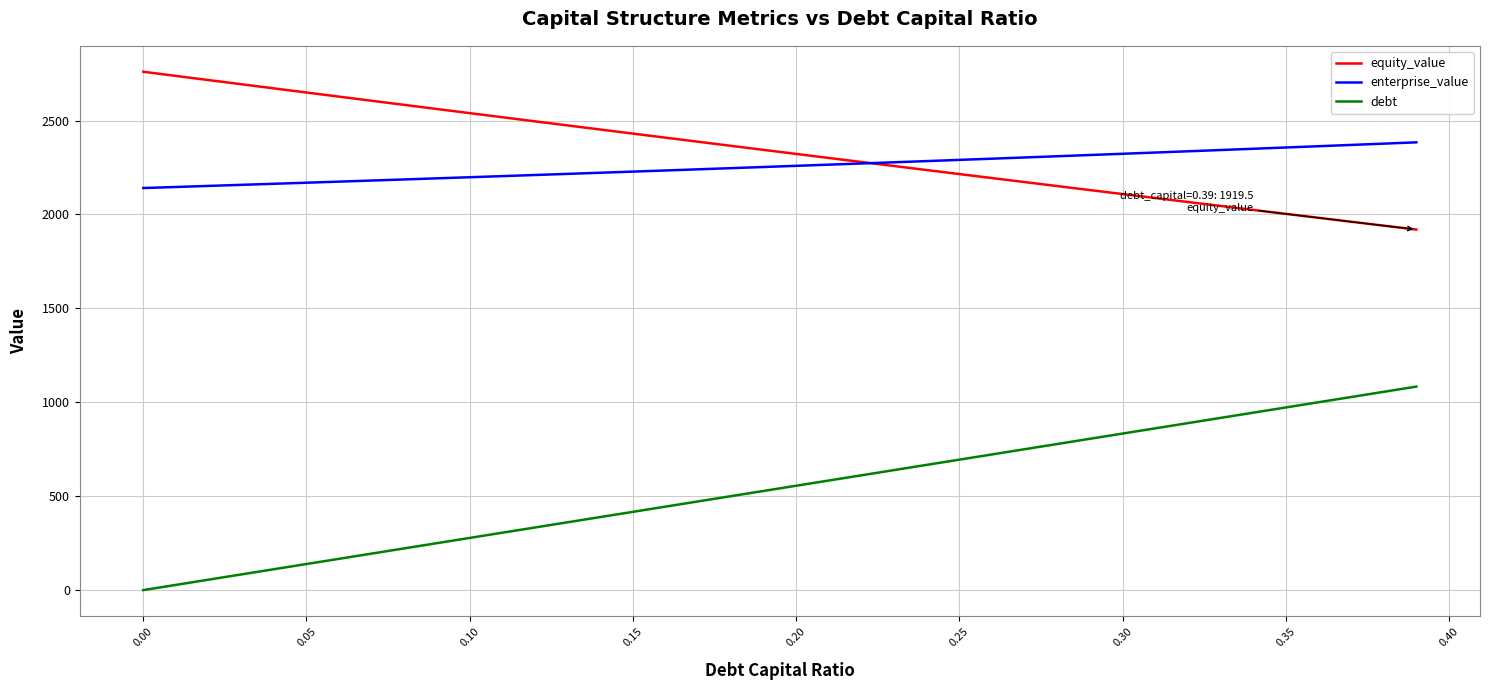

True or false: enterprise_value and debt cross at least once.

False